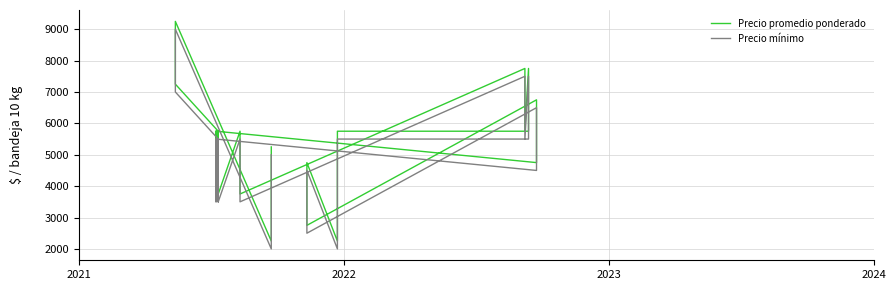

True or false: Precio promedio ponderado and Precio mínimo cross at least once.

False